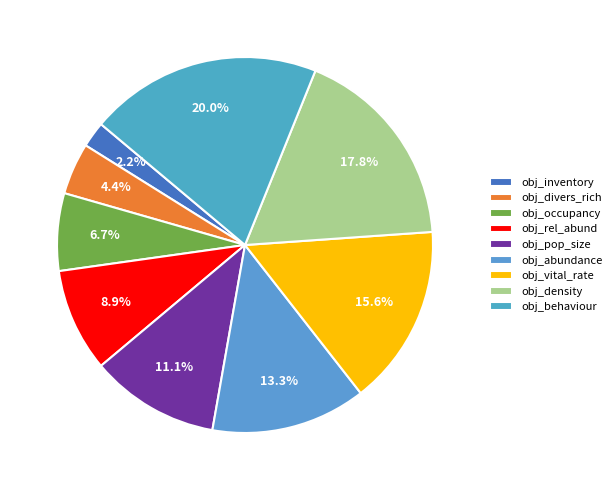

How many slices are in this pie chart?

9